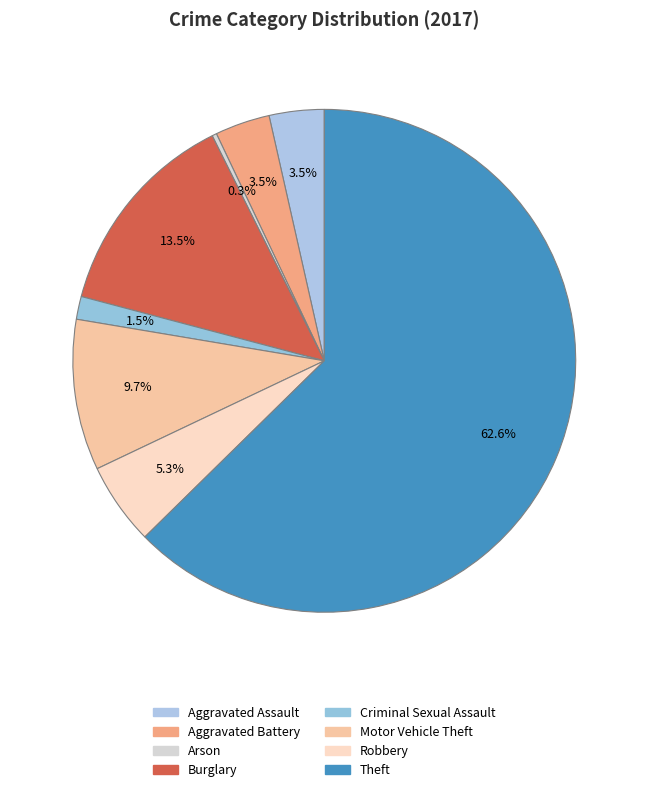

Count the number of slices in the pie.

8